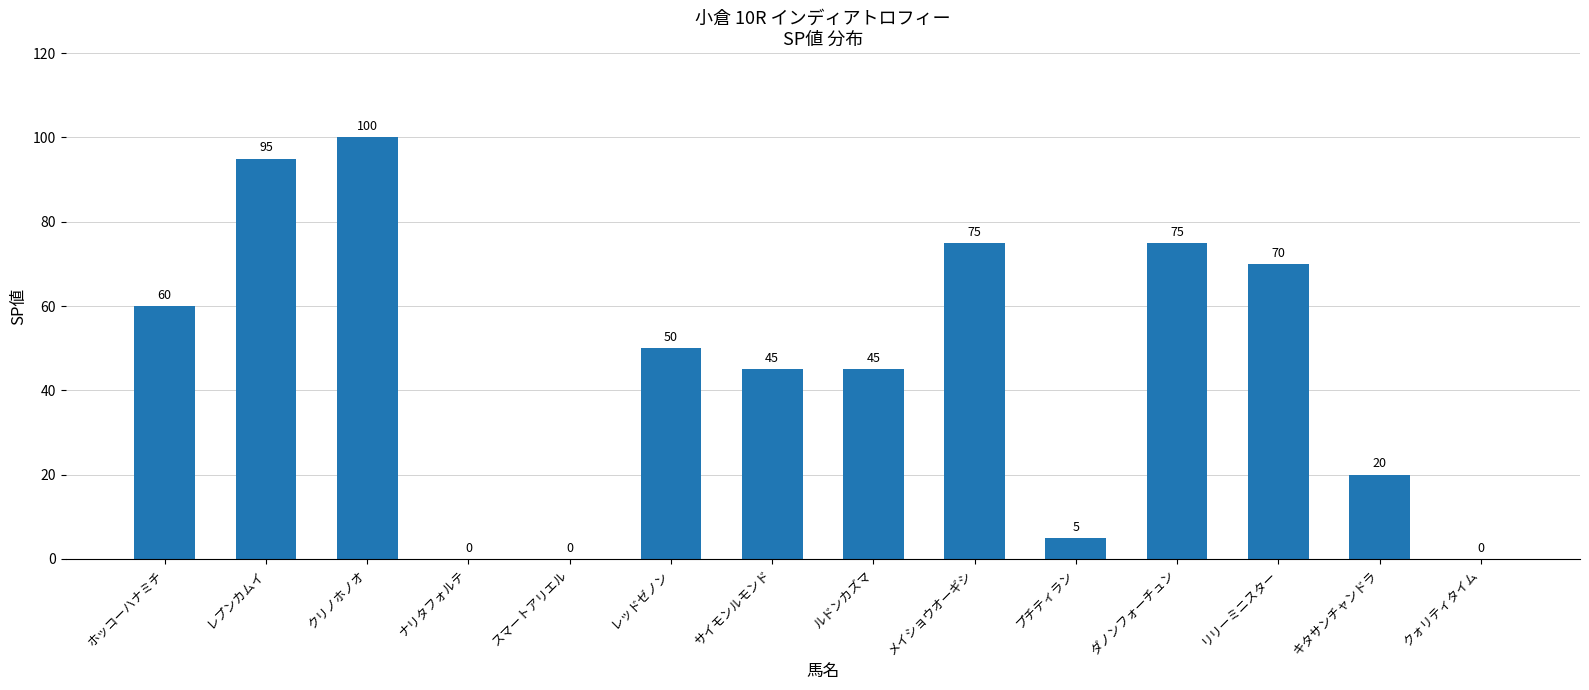

Reading left to right, transcribe all the data shown in this chart.

ホッコーハナミチ=60	レプンカムイ=95	クリノホノオ=100	ナリタフォルテ=0	スマートアリエル=0	レッドゼノン=50	サイモンルモンド=45	ルドンカズマ=45	メイショウオーギシ=75	プチティラン=5	ダノンフォーチュン=75	リリーミニスター=70	キタサンチャンドラ=20	クォリティタイム=0